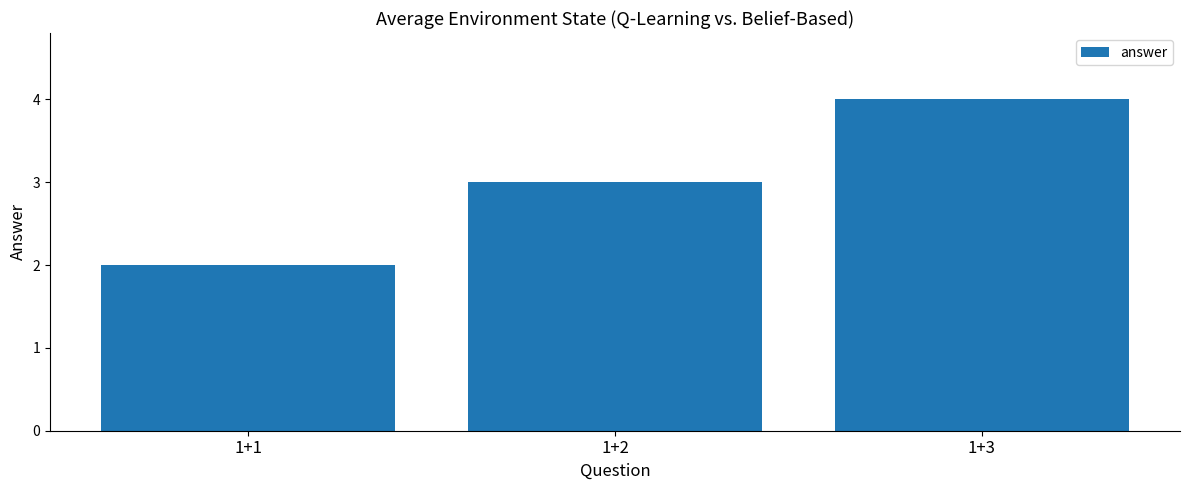

Approximately how many times larger is the value at 1+1 compared to 1+3?

0.5